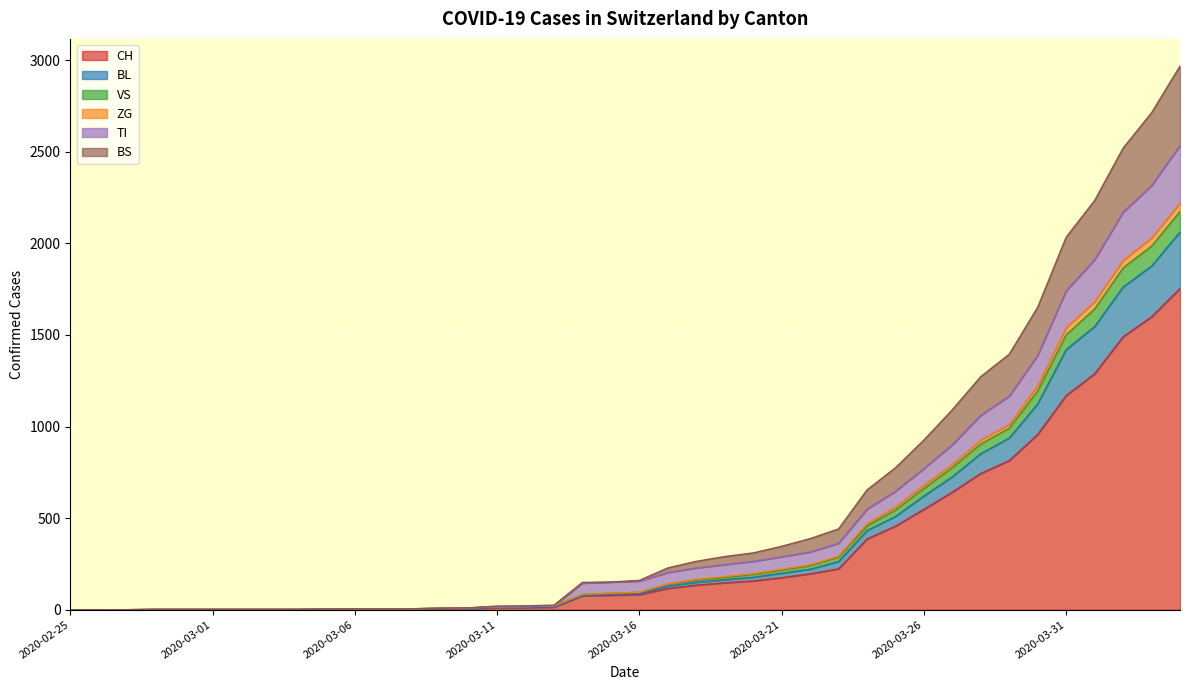

What is the highest value of the CH series?

1753